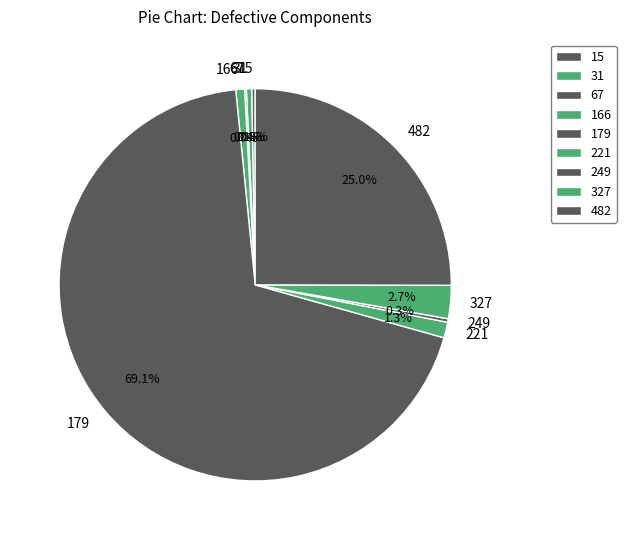

What is the majority slice?

179